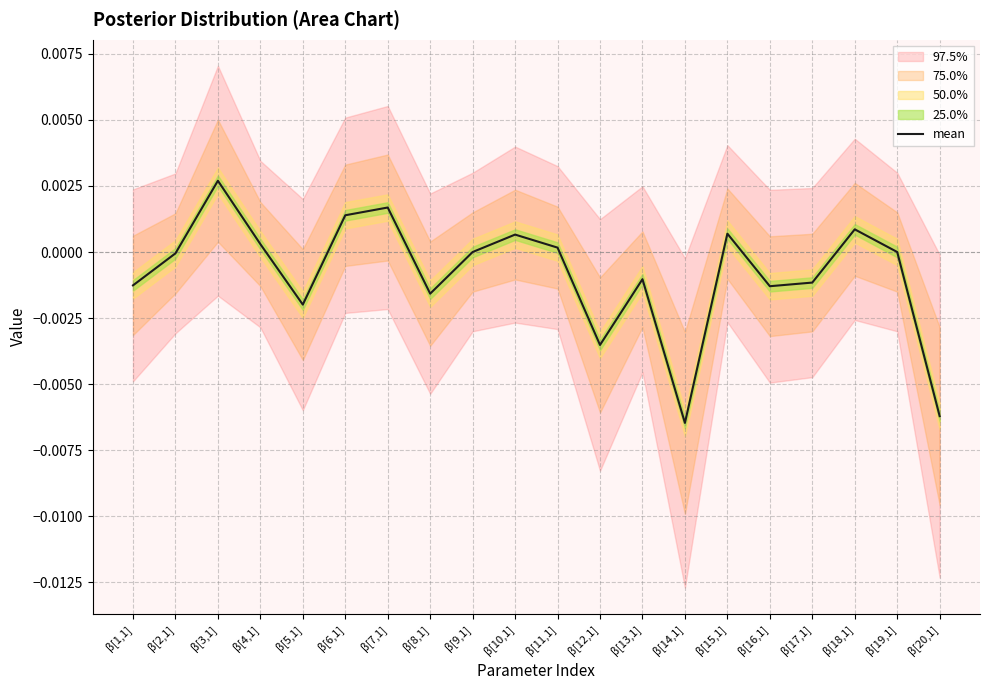

How many categories are shown in the chart?

20